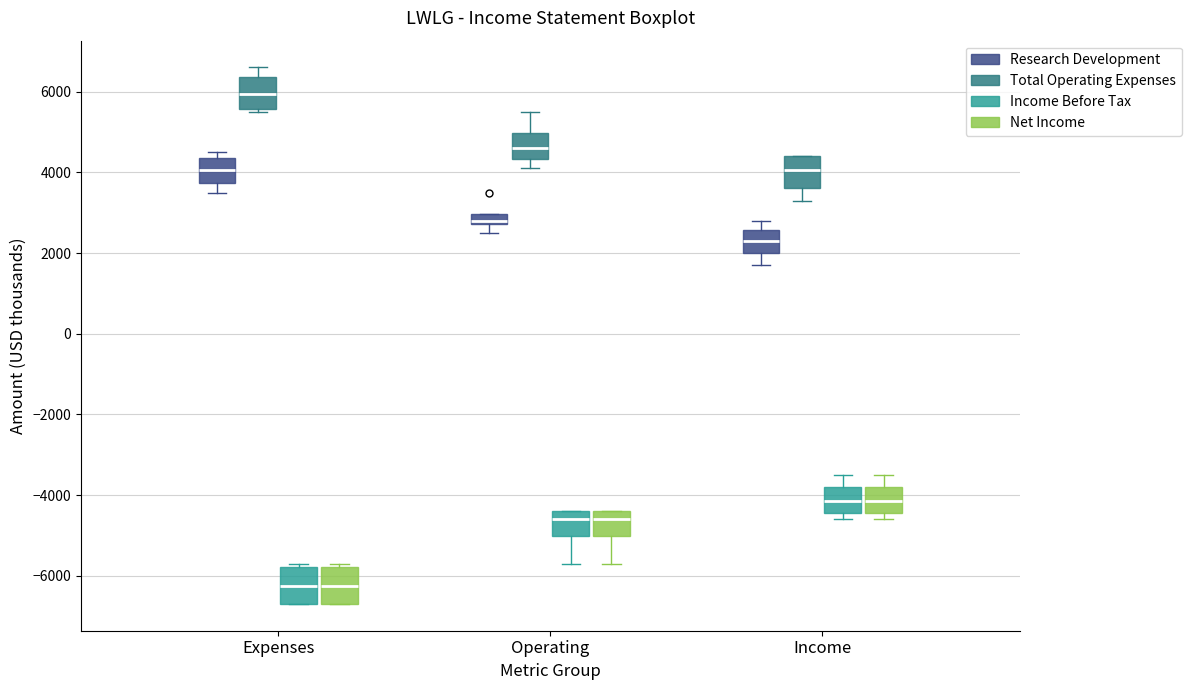

Where is the upper edge of the box for Expenses (Net Income) on the y-axis? The values are not printed on the chart, so give them approximately, as read against the axis.

-5800